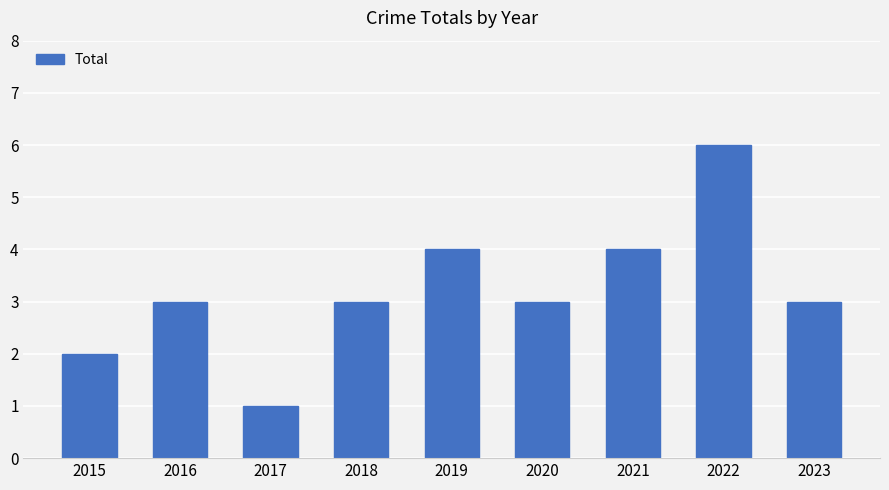

What is the value of the 9th bar from the left?

3